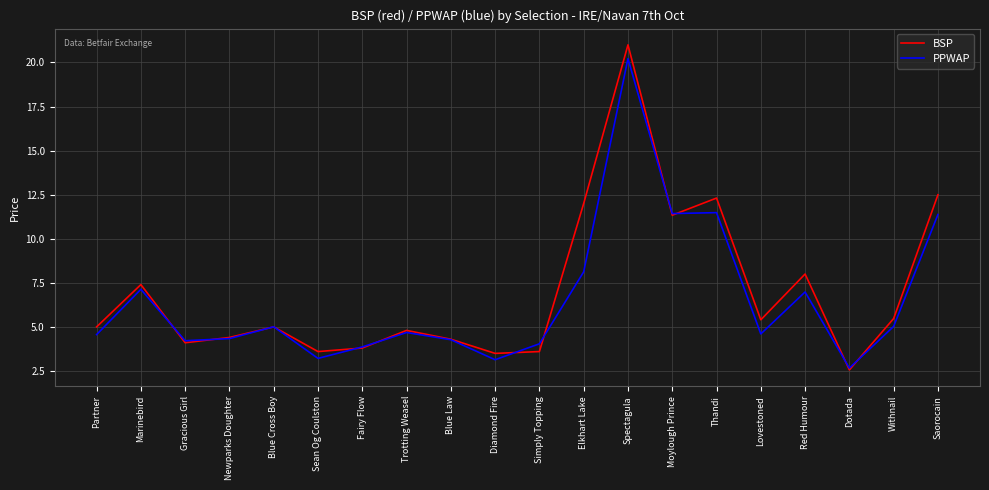

What are all the series names shown in the legend?

BSP, PPWAP